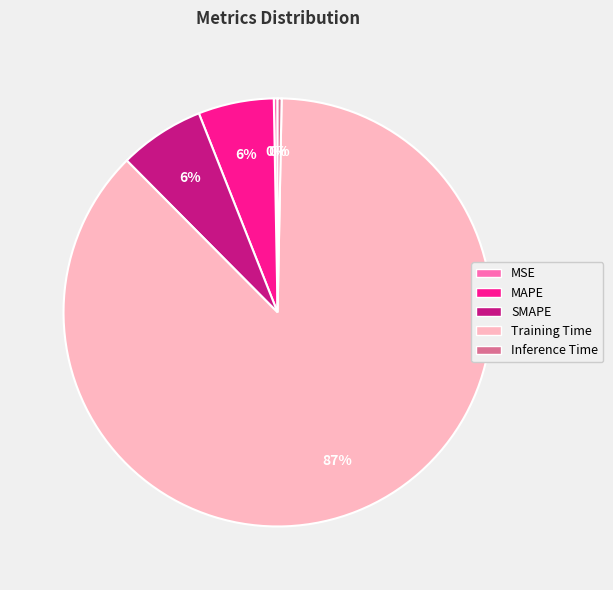

To the nearest percent, what is the combined percentage of MAPE and SMAPE?

12%